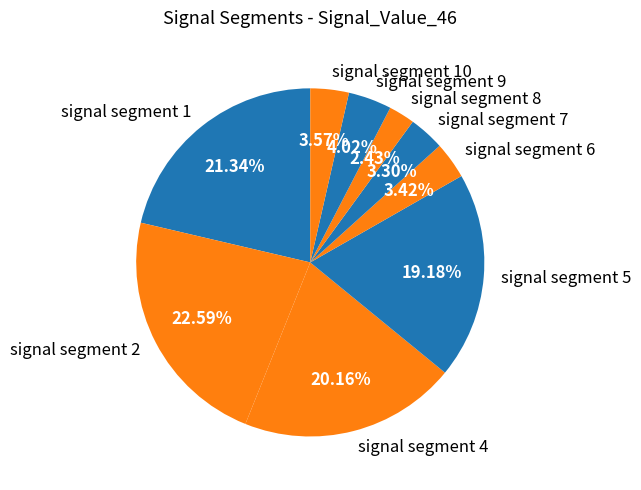

What portion of the pie excludes signal segment 5?

80.8%